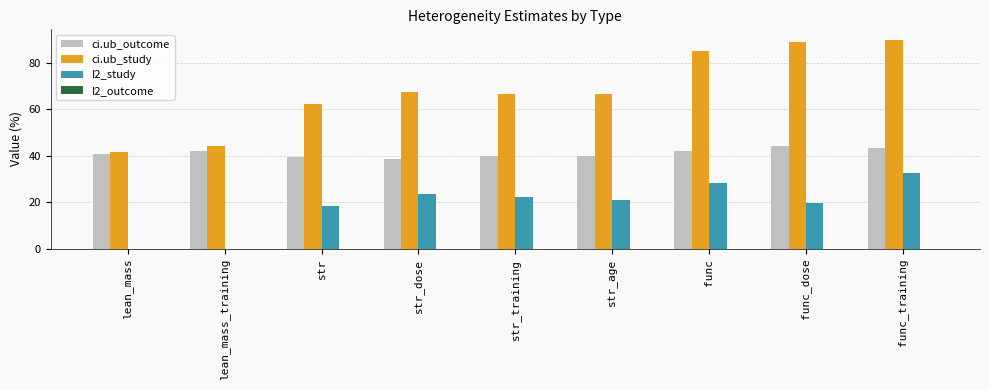

The value of ci.ub_study at str_age is 17.2. True or false?

False